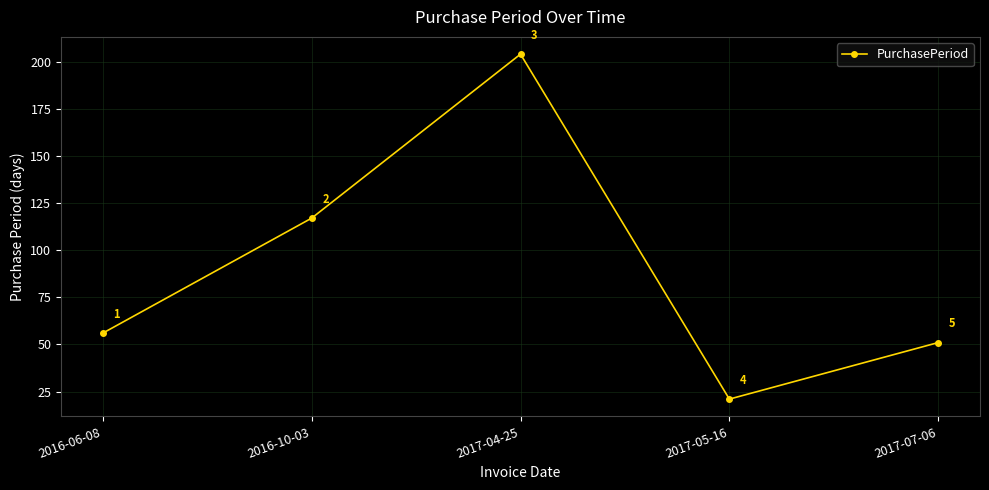

What is the difference between the maximum and second lowest values?

153